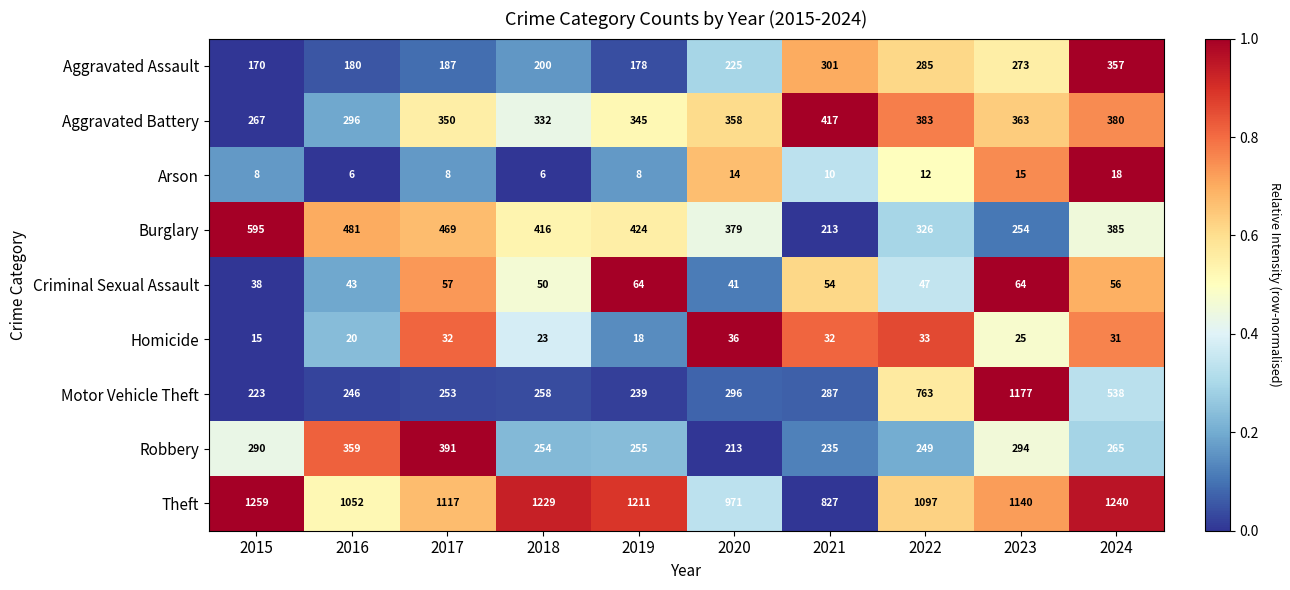

What value does the Aggravated Battery series have at 2018?

332